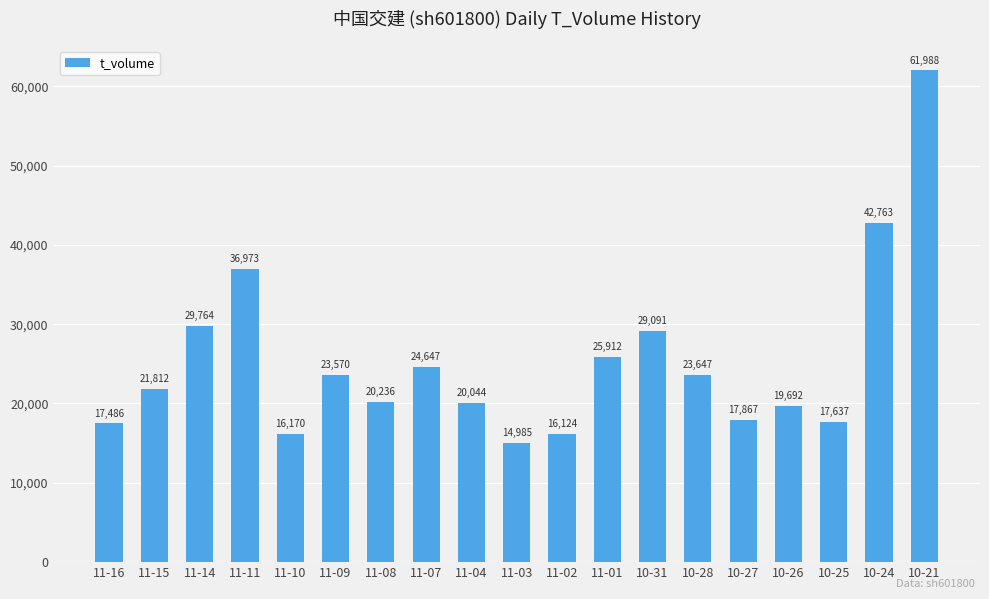

List the labels in order of value, largest first.

10-21, 10-24, 11-11, 11-14, 10-31, 11-01, 11-07, 10-28, 11-09, 11-15, 11-08, 11-04, 10-26, 10-27, 10-25, 11-16, 11-10, 11-02, 11-03